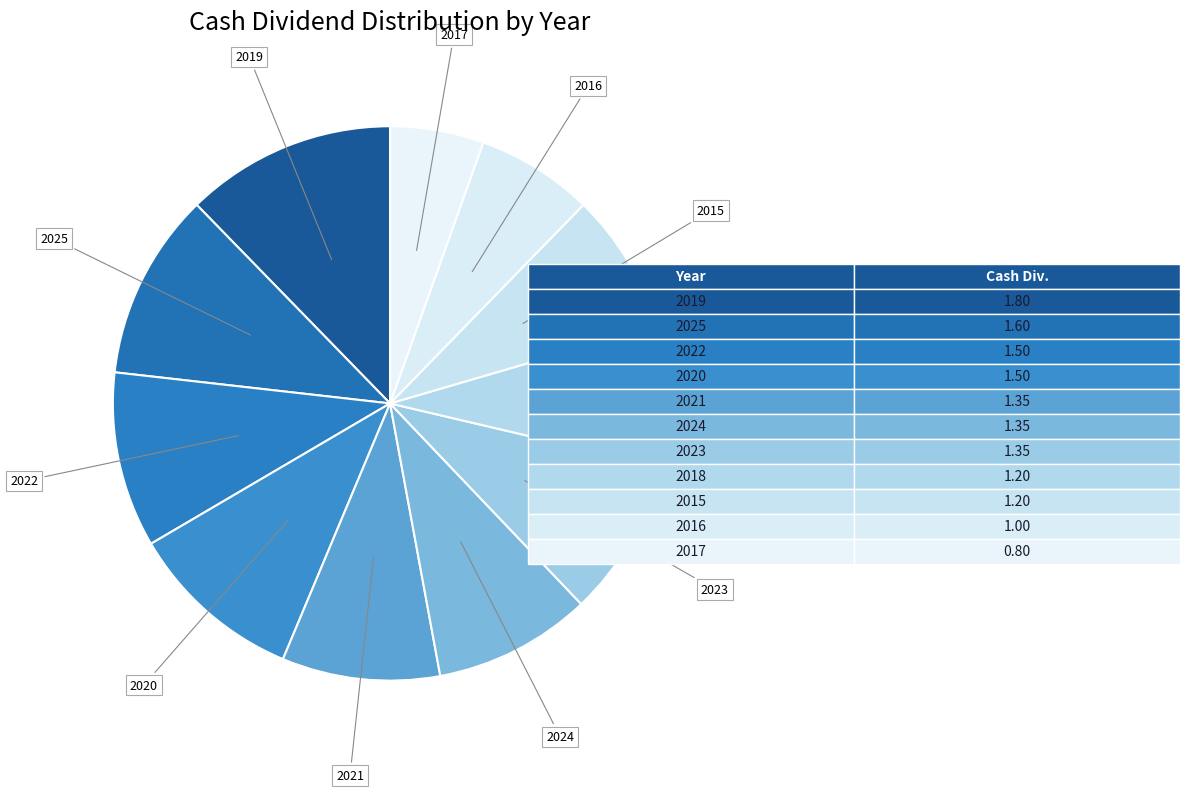

Does any single category account for the majority?

No